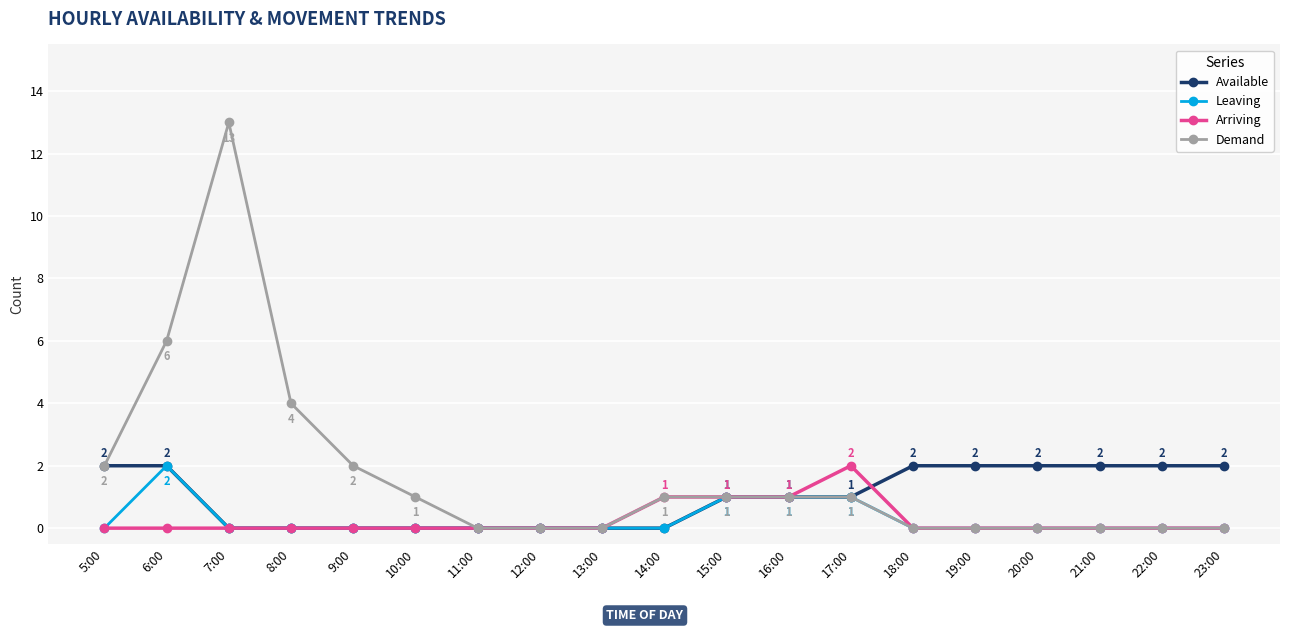

The Leaving series shows 1 at 5:00. True or false?

False